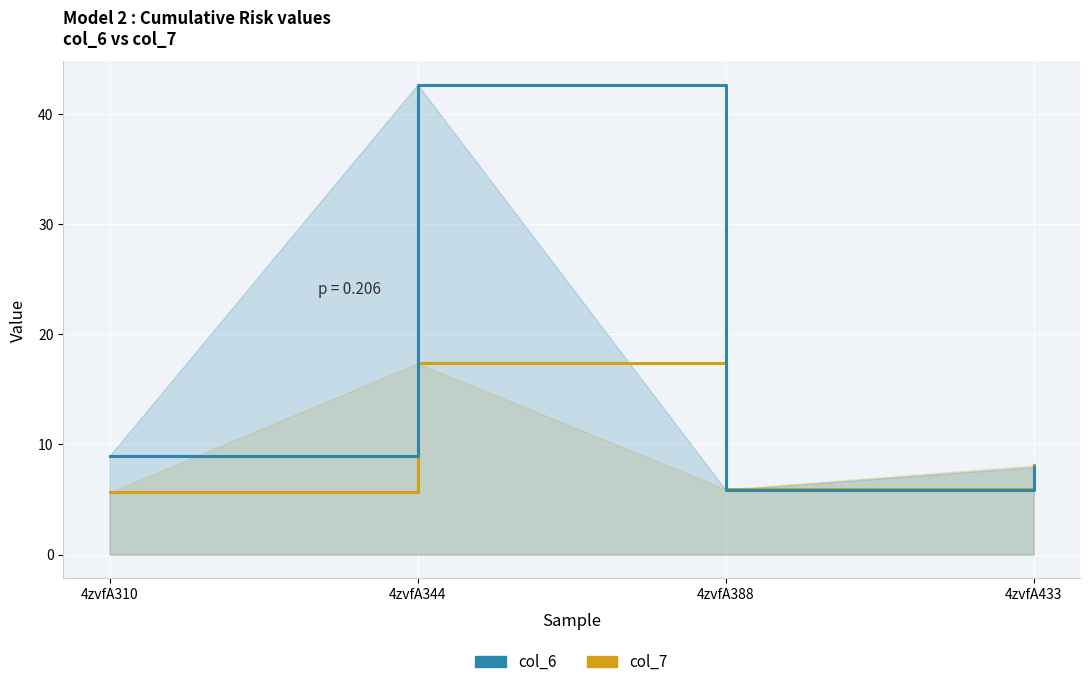

What is the lowest value of the col_7 series?

5.6